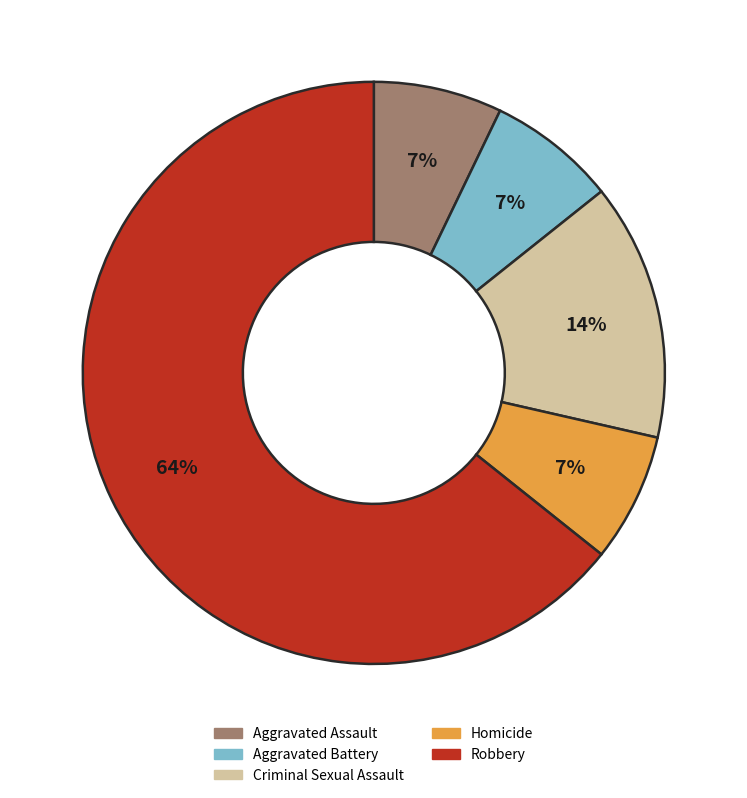

True or false: Aggravated Assault accounts for 7% of the total.

True